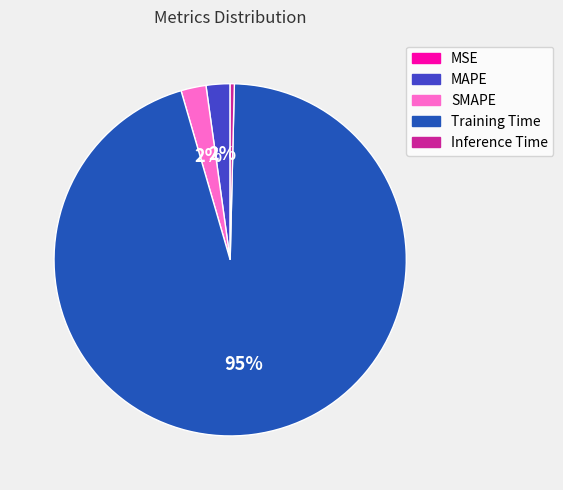

Is there a majority slice in this chart?

Yes